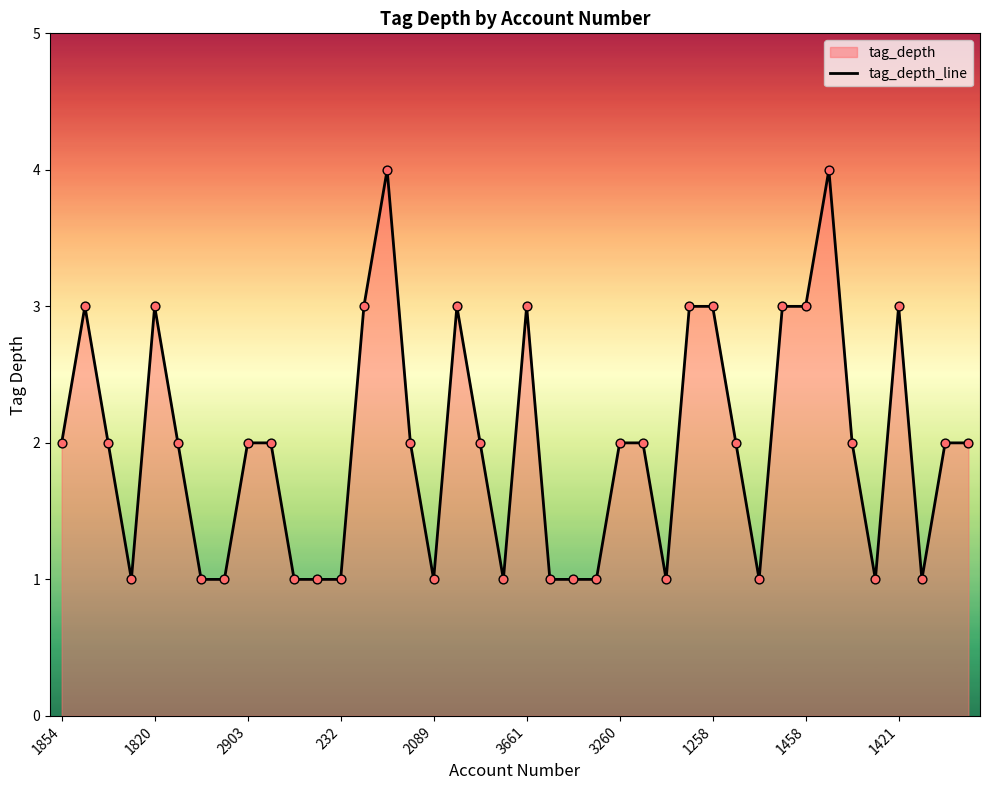

Between 27 and 10, which is larger?

27